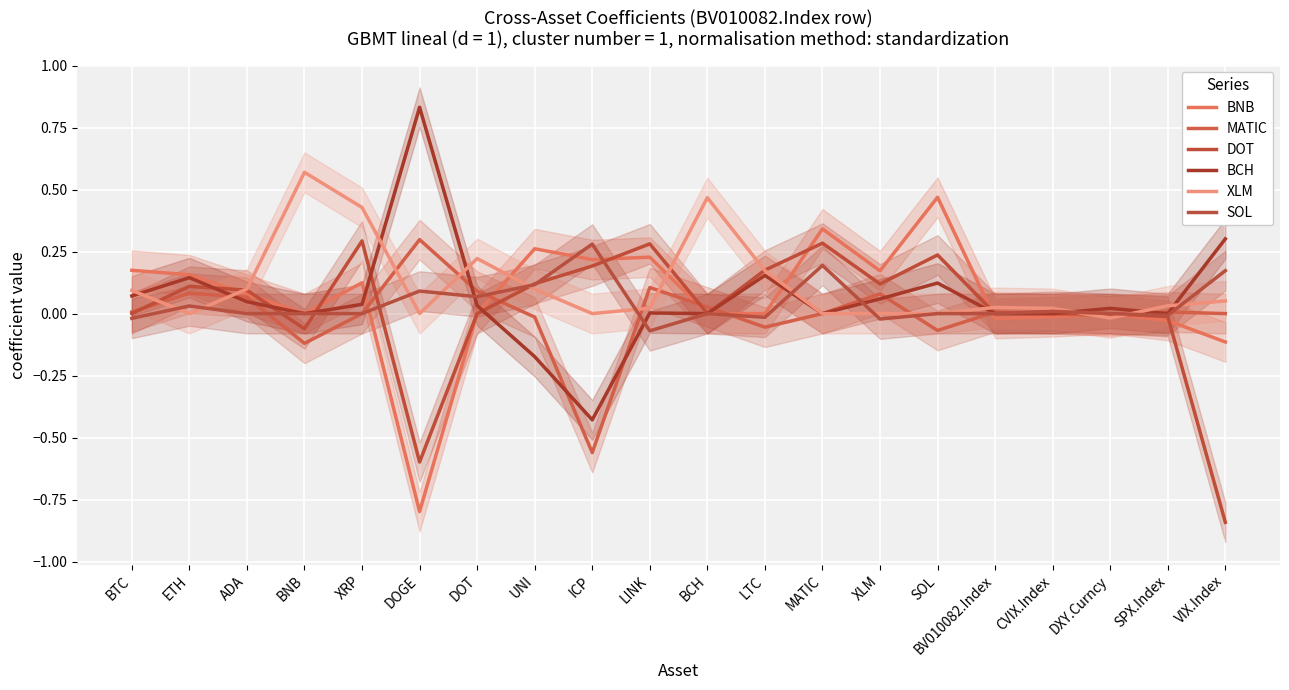

What is the label of the 11th point from the right?

LINK